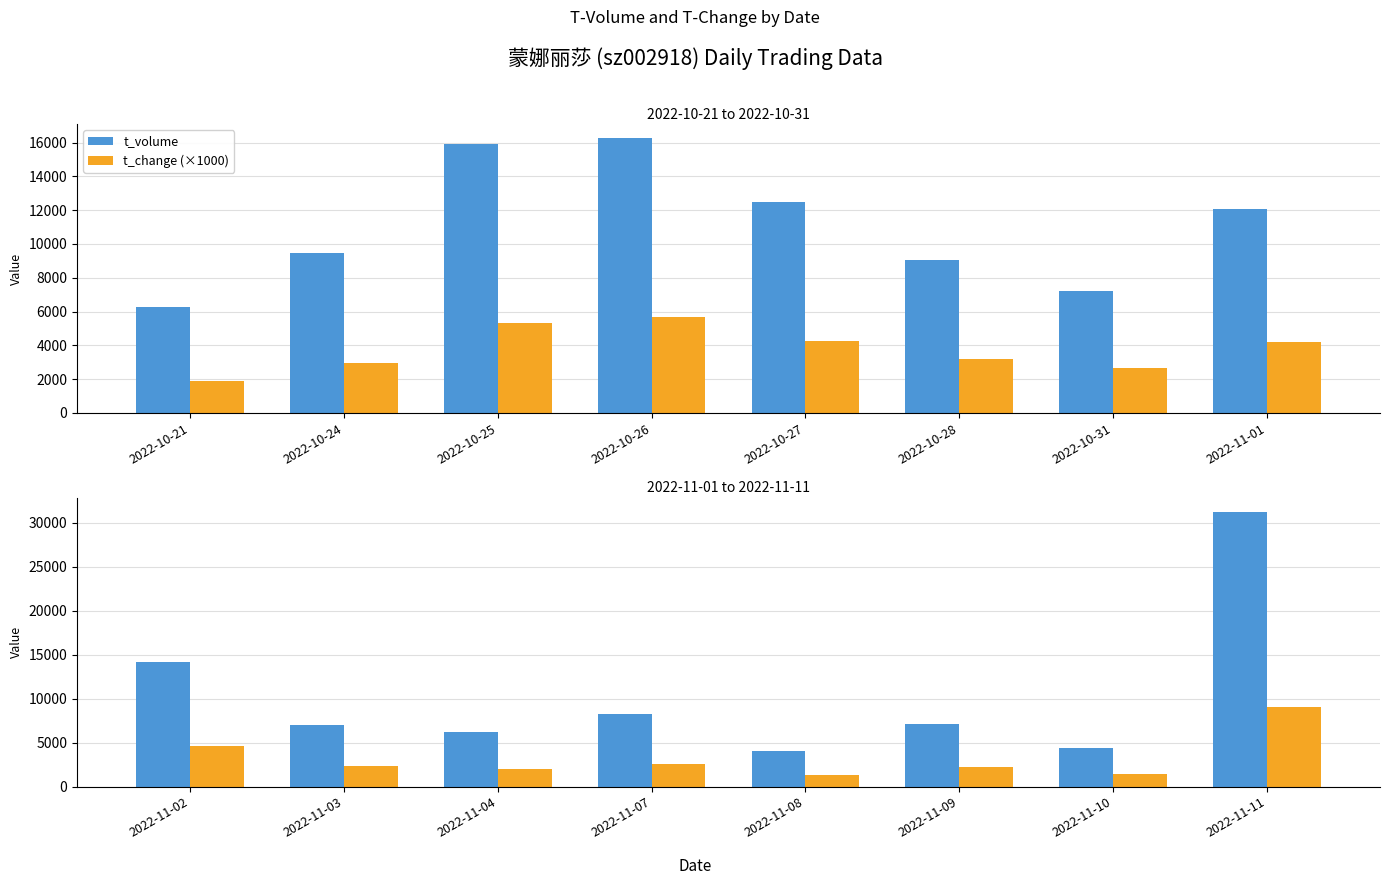

What is the label of the 3rd bar from the right?

2022-10-28